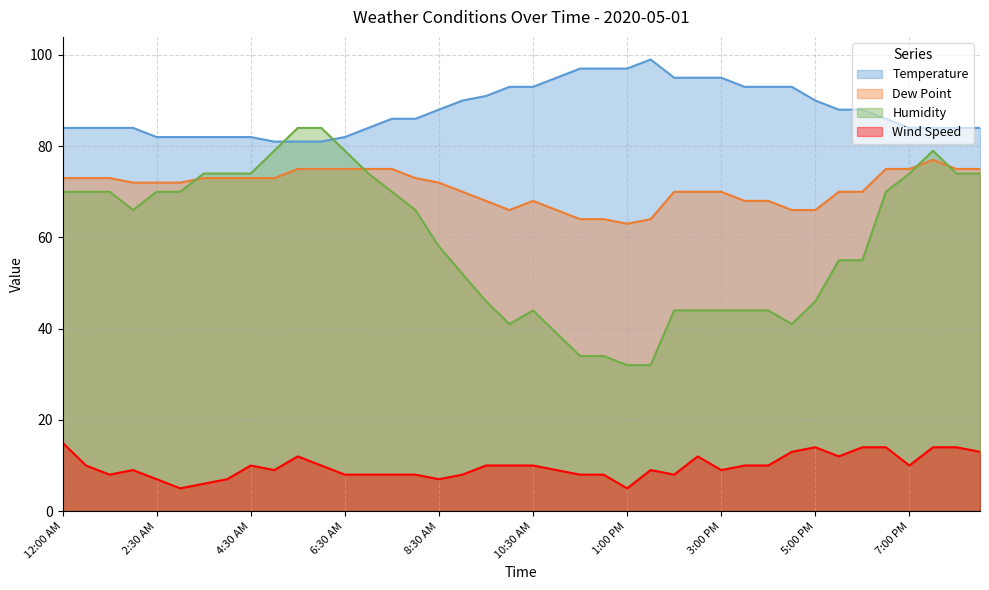

What is the difference between the maximum and minimum values in the Temperature series?

18